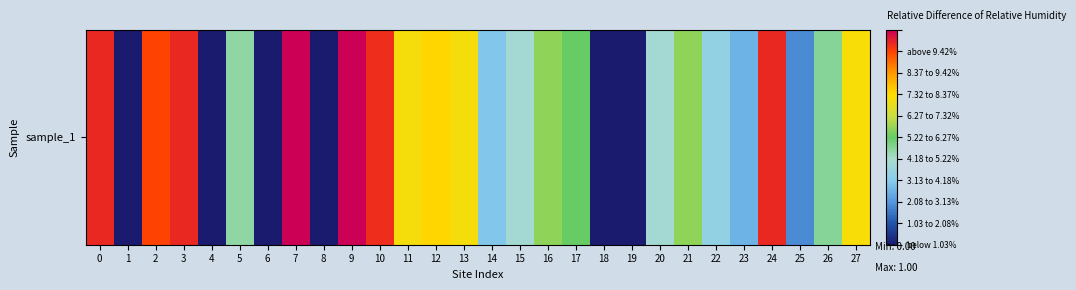

At which label is the value closest to 0?

1